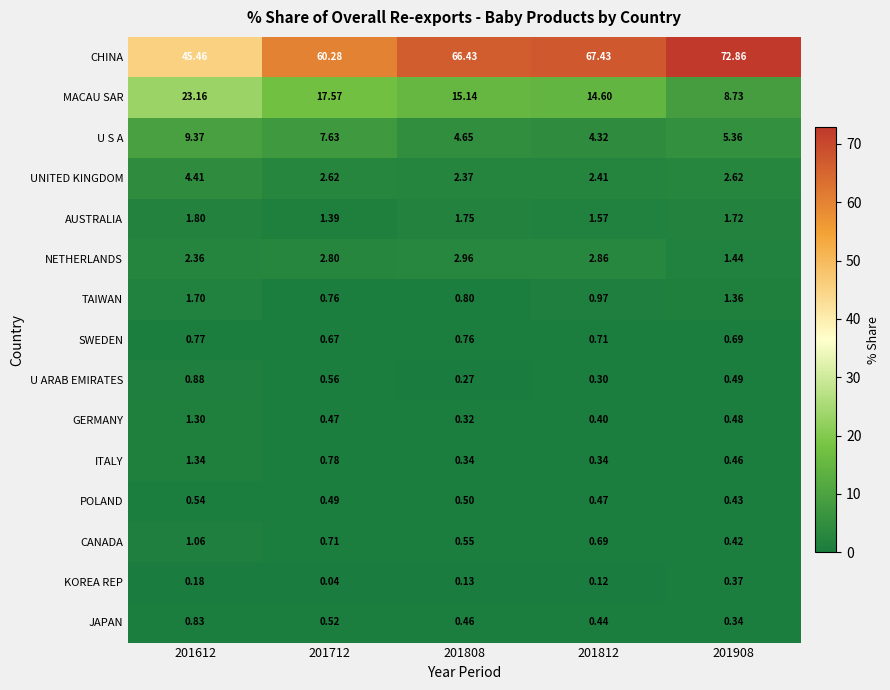

Is the value of CHINA at 201908 greater than the value of AUSTRALIA at 201812?

Yes